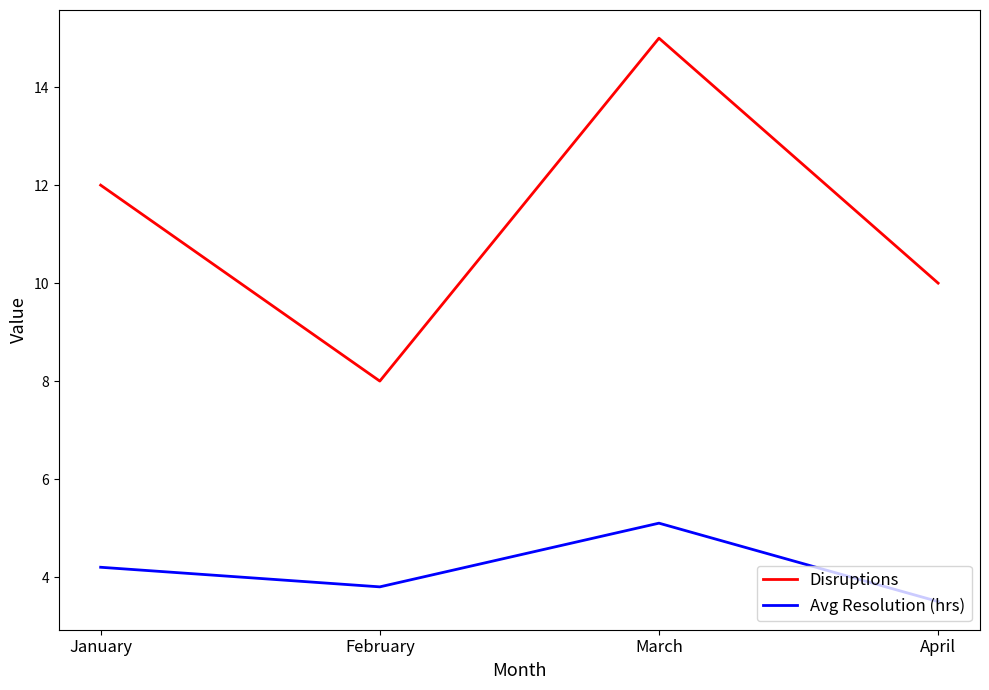

True or false: Disruptions and Avg Resolution (hrs) cross at least once.

False